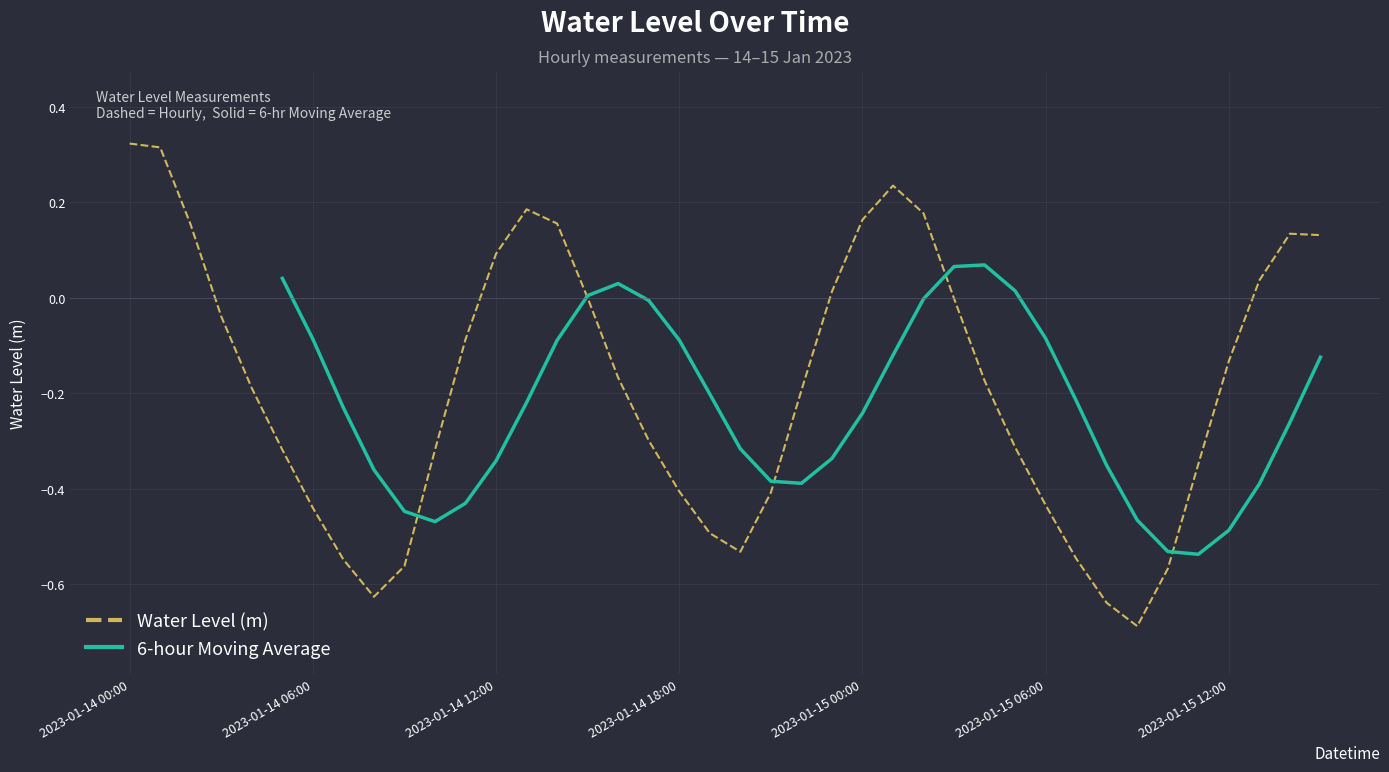

Reading left to right, list all the values displayed in this chart.

2023-01-14 00:00=0.3	2023-01-14 01:00=0.3	2023-01-14 02:00=0.2	2023-01-14 03:00=-0.0	2023-01-14 04:00=-0.2	2023-01-14 05:00=-0.3	2023-01-14 06:00=-0.4	2023-01-14 07:00=-0.5	2023-01-14 08:00=-0.6	2023-01-14 09:00=-0.6	2023-01-14 10:00=-0.3	2023-01-14 11:00=-0.1	2023-01-14 12:00=0.1	2023-01-14 13:00=0.2	2023-01-14 14:00=0.2	2023-01-14 15:00=-0.0	2023-01-14 16:00=-0.2	2023-01-14 17:00=-0.3	2023-01-14 18:00=-0.4	2023-01-14 19:00=-0.5	2023-01-14 20:00=-0.5	2023-01-14 21:00=-0.4	2023-01-14 22:00=-0.2	2023-01-14 23:00=0.0	2023-01-15 00:00=0.2	2023-01-15 01:00=0.2	2023-01-15 02:00=0.2	2023-01-15 03:00=-0.0	2023-01-15 04:00=-0.2	2023-01-15 05:00=-0.3	2023-01-15 06:00=-0.4	2023-01-15 07:00=-0.5	2023-01-15 08:00=-0.6	2023-01-15 09:00=-0.7	2023-01-15 10:00=-0.6	2023-01-15 11:00=-0.3	2023-01-15 12:00=-0.1	2023-01-15 13:00=0.0	2023-01-15 14:00=0.1	2023-01-15 15:00=0.1